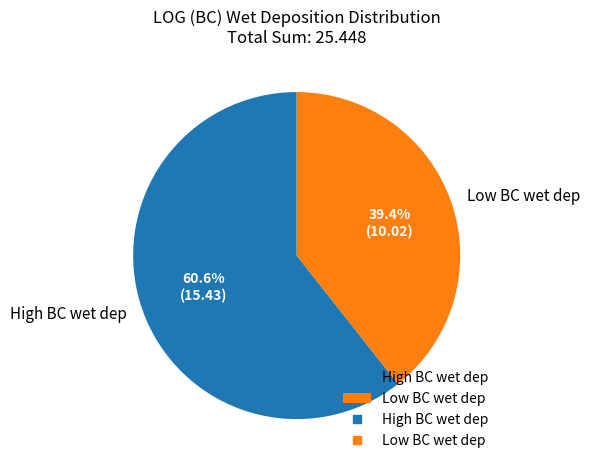

How many slices are in this pie chart?

2